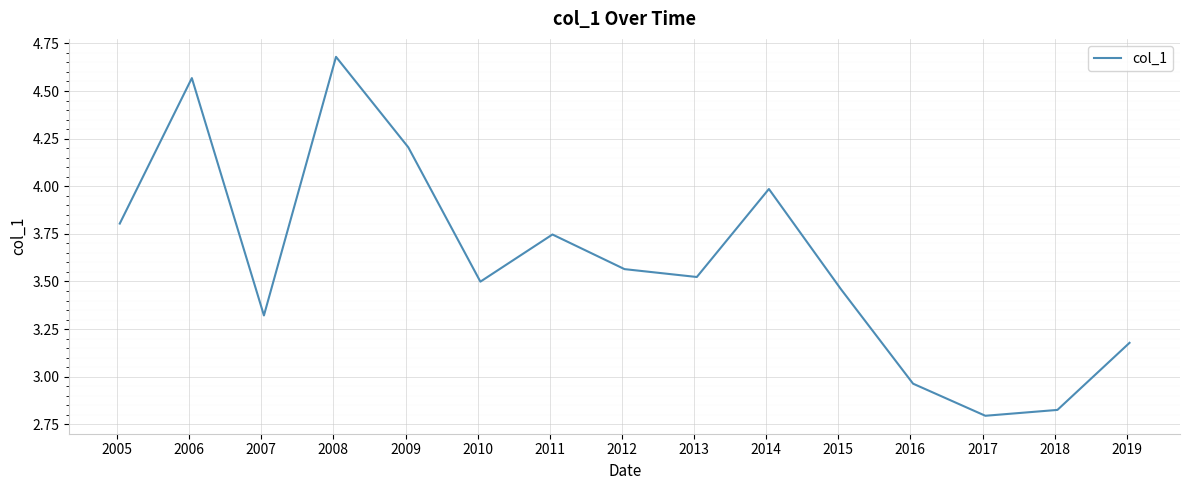

How many lines are shown in the chart?

1